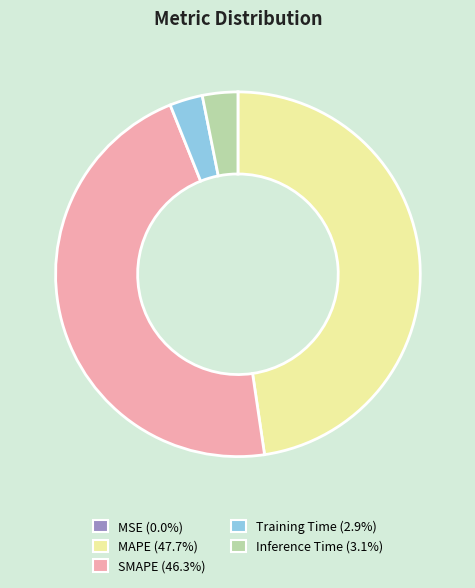

Is there a majority slice in this chart?

No